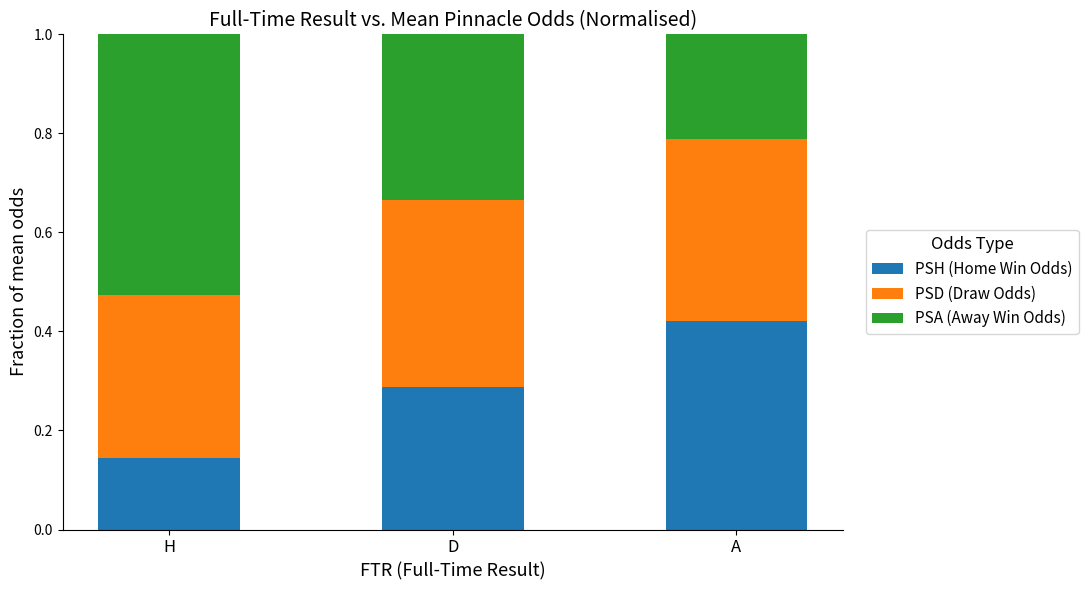

What is the total value across all series at D?

1.0